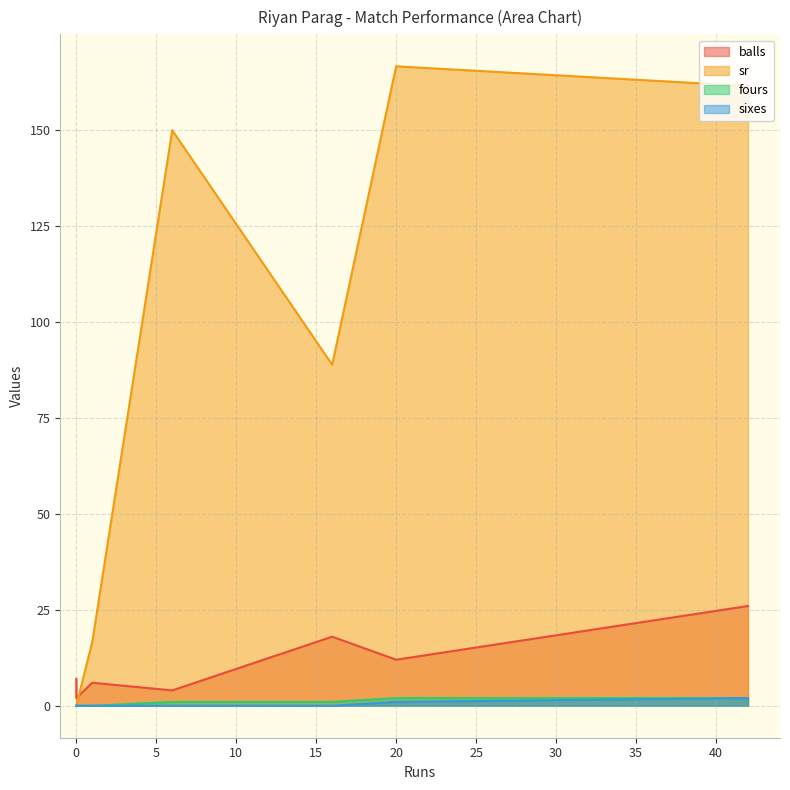

Reading left to right, extract all data points from this chart.

balls: 6=4.0	20=12.0	1=6.0	0=7.0	42=26.0	0=2.0	16=18.0
sr: 6=150.0	20=166.7	1=16.7	0=0.0	42=161.5	0=0.0	16=88.9
fours: 6=1.0	20=2.0	1=0.0	0=0.0	42=2.0	0=0.0	16=1.0
sixes: 6=0.0	20=1.0	1=0.0	0=0.0	42=2.0	0=0.0	16=0.0